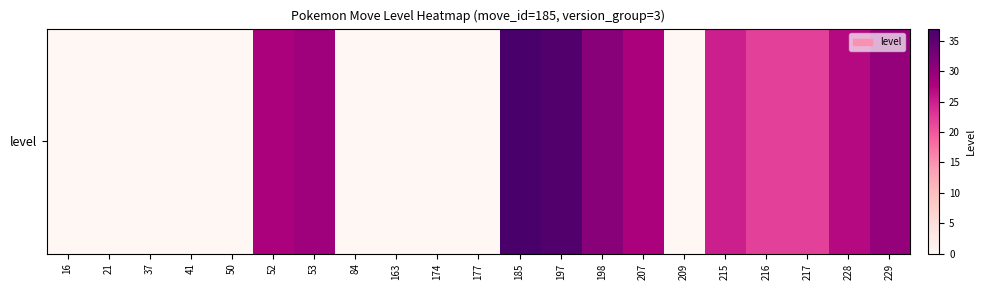

List the labels in order of value, largest first.

185, 197, 198, 229, 53, 52, 207, 228, 215, 216, 217, 16, 21, 37, 41, 50, 84, 163, 174, 177, 209